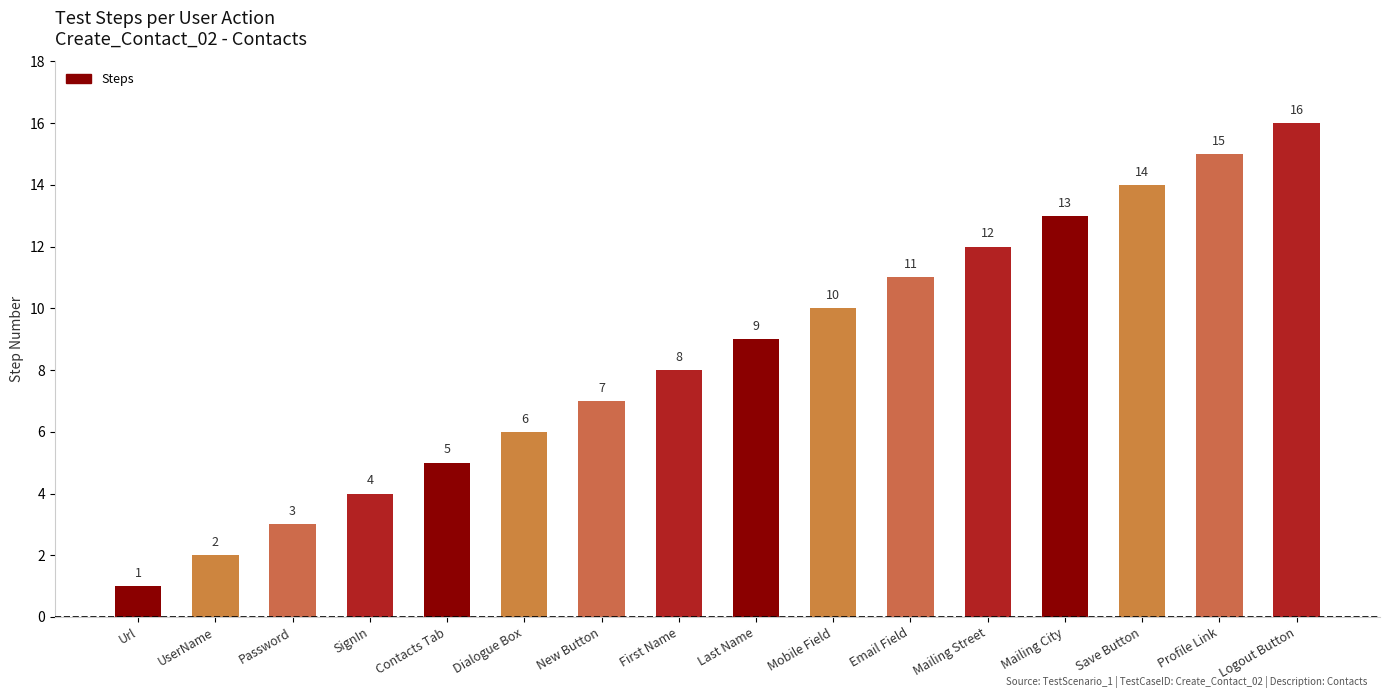

What is the change in value from Mobile Field to Email Field?

+1